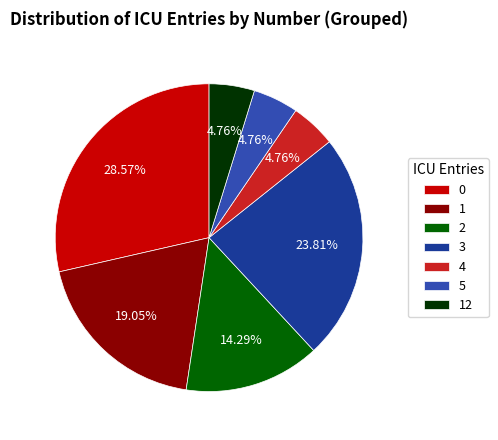

Do 1 and 12 together represent more than half of the pie?

No